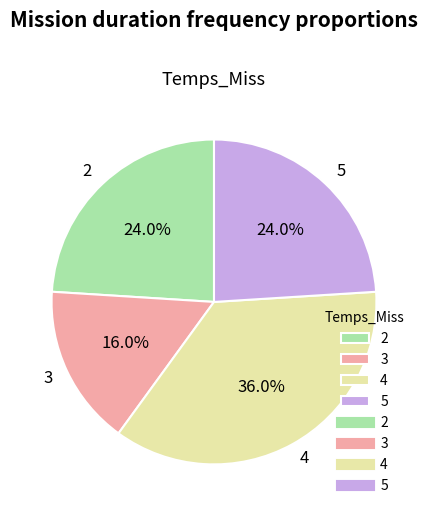

Combined, what portion of the pie is 3 and 4?

52.0%